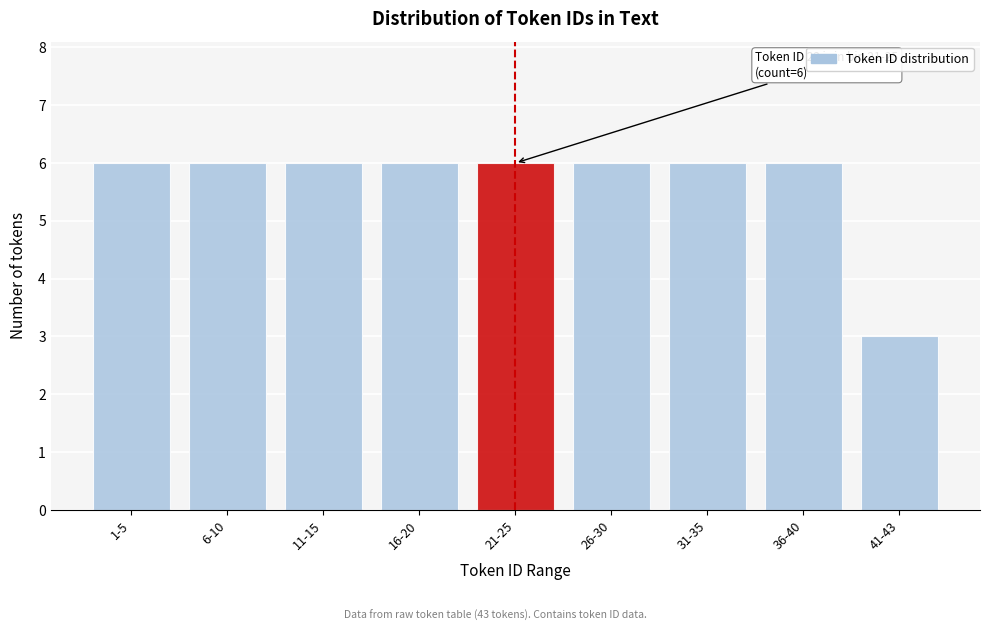

Reading left to right, what are all the values shown in this chart?

1-5=6	6-10=6	11-15=6	16-20=6	21-25=6	26-30=6	31-35=6	36-40=6	41-43=3